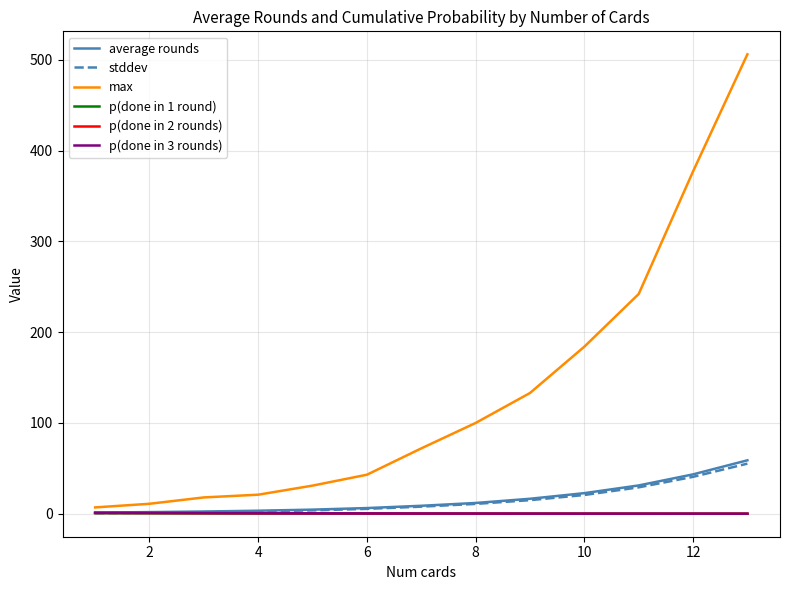

What are all the series names shown in the legend?

average rounds, stddev, max, p(done in 1 round), p(done in 2 rounds), p(done in 3 rounds)